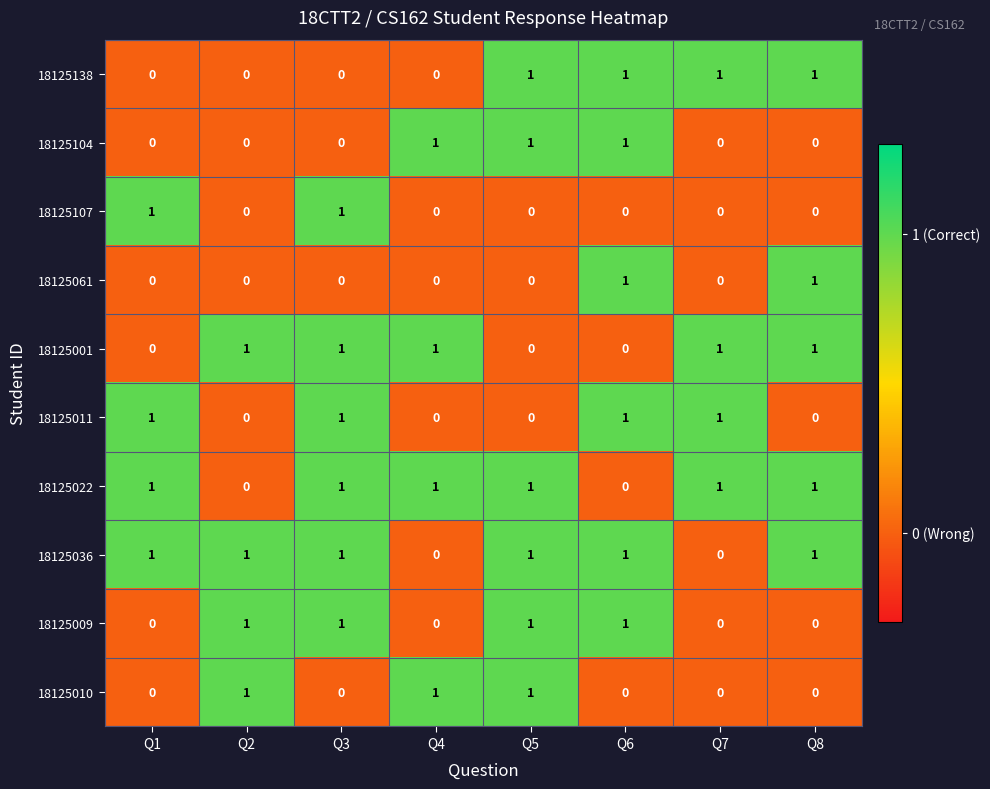

What is the sum of all 18125036 values?

6